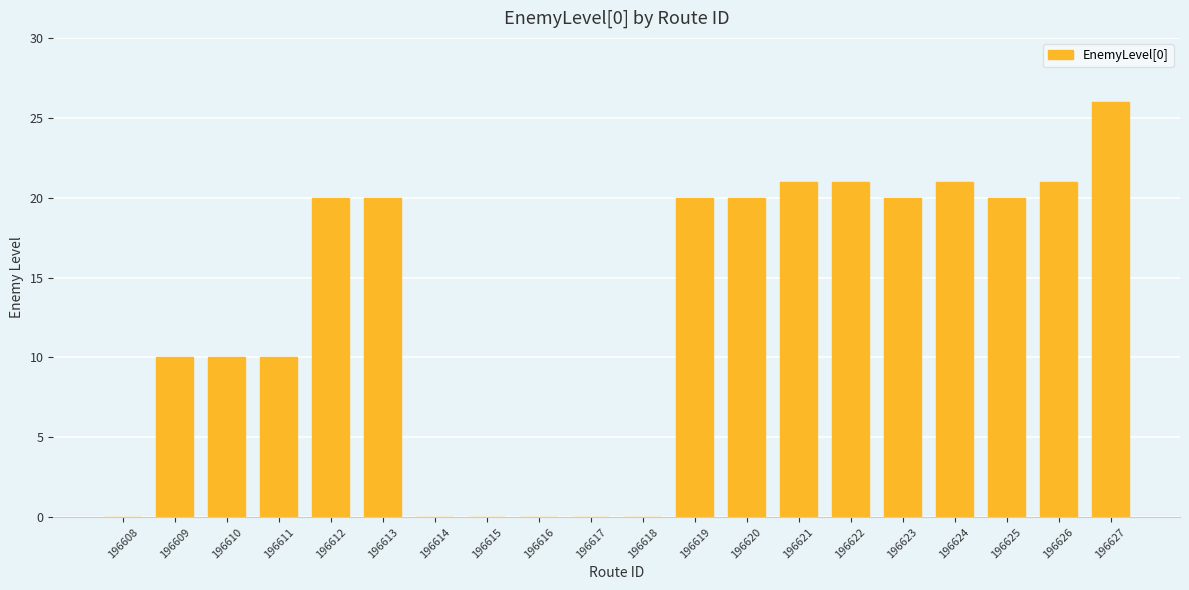

Reading left to right, transcribe all the data shown in this chart.

196608=0	196609=10	196610=10	196611=10	196612=20	196613=20	196614=0	196615=0	196616=0	196617=0	196618=0	196619=20	196620=20	196621=21	196622=21	196623=20	196624=21	196625=20	196626=21	196627=26